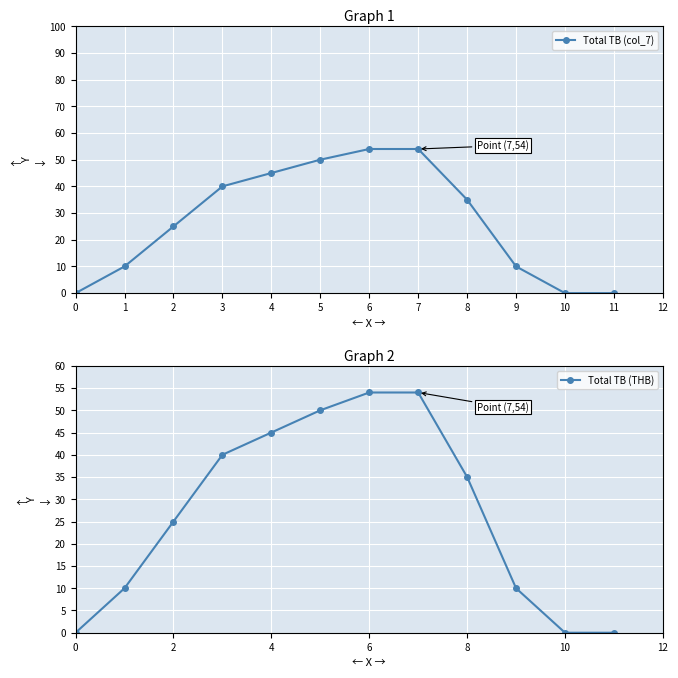

True or false: Total TB (col_7) has more than 1 points higher than both neighbors.

False